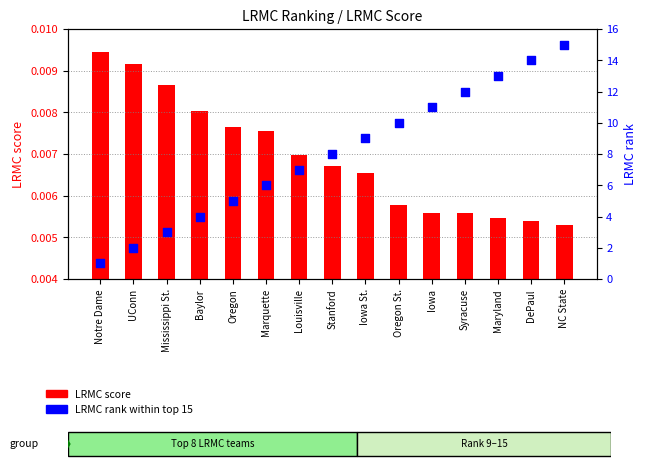

Which series reaches the maximum Y coordinate?

LRMC rank